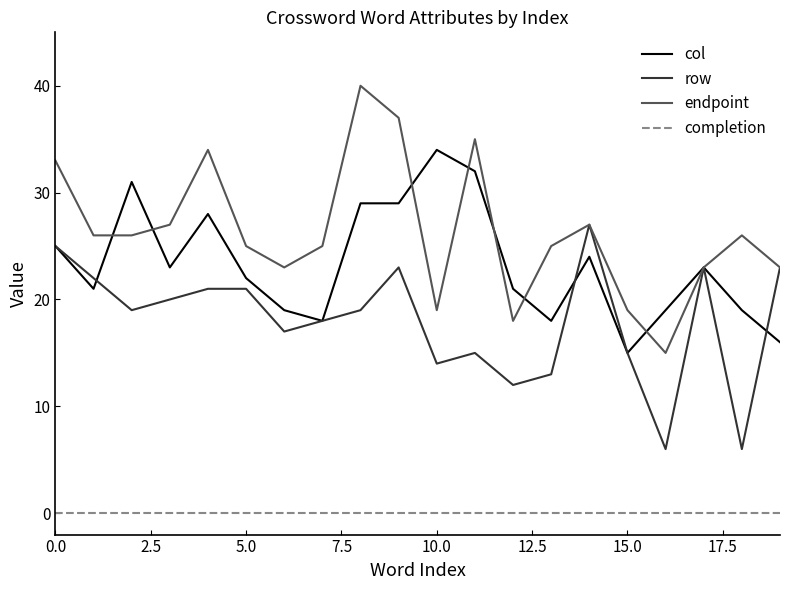

Which series has the largest total across all categories?

endpoint